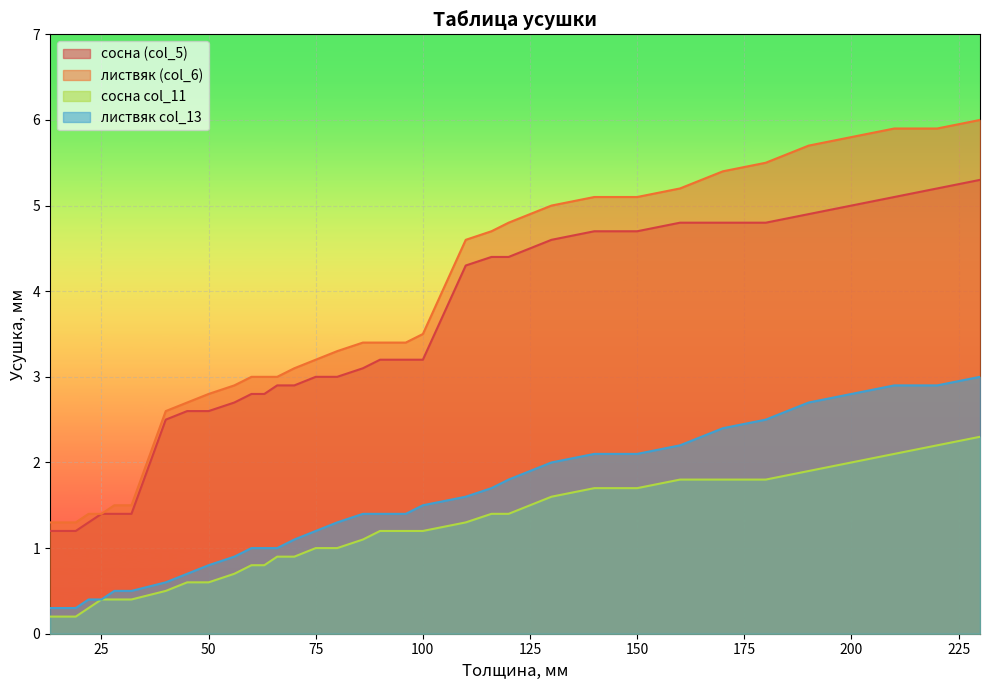

True or false: сосна col_11 and листвяк col_13 intersect in this chart.

False